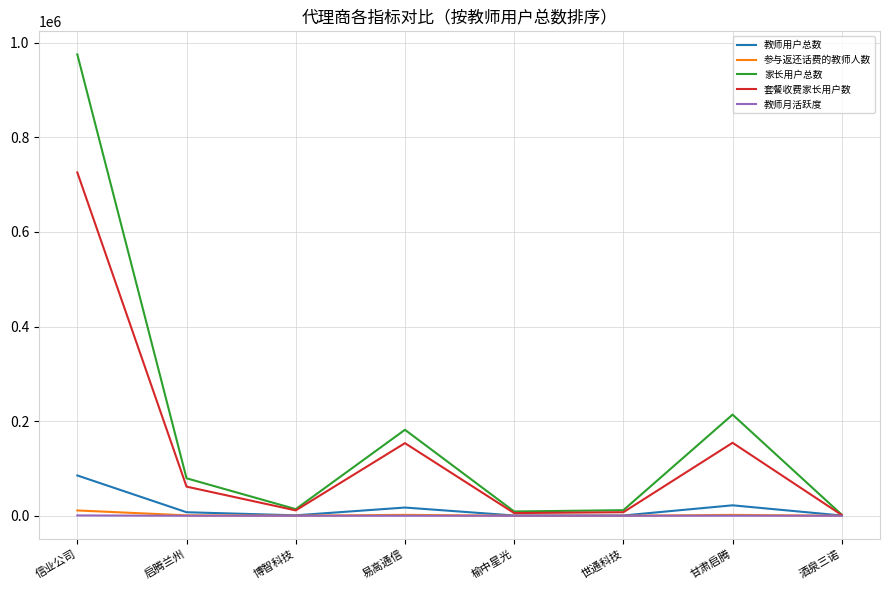

What is the difference between the 教师月活跃度 values at 信业公司 and 世通科技?

716